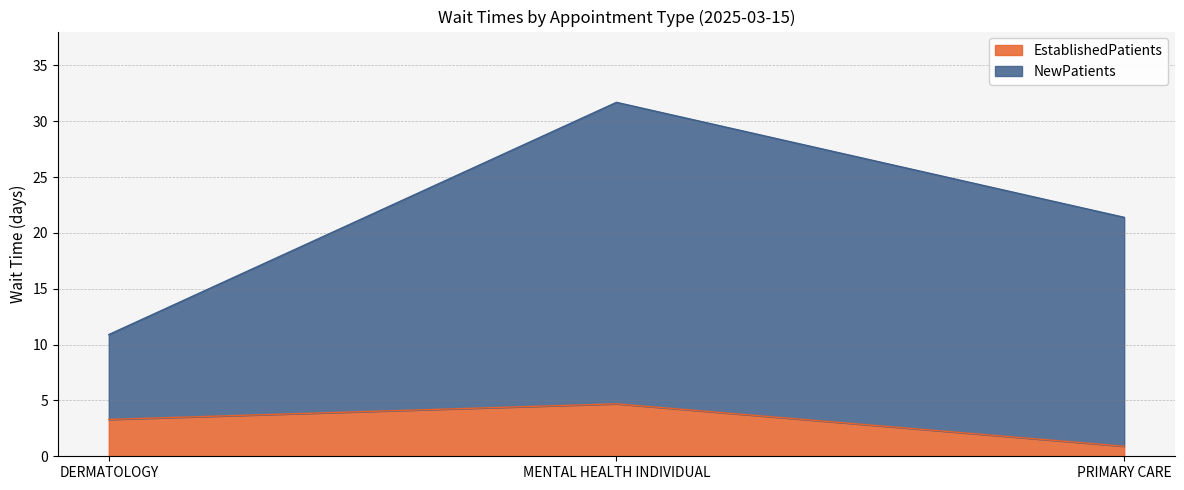

True or false: NewPatients has a value of 10.9 at DERMATOLOGY.

True